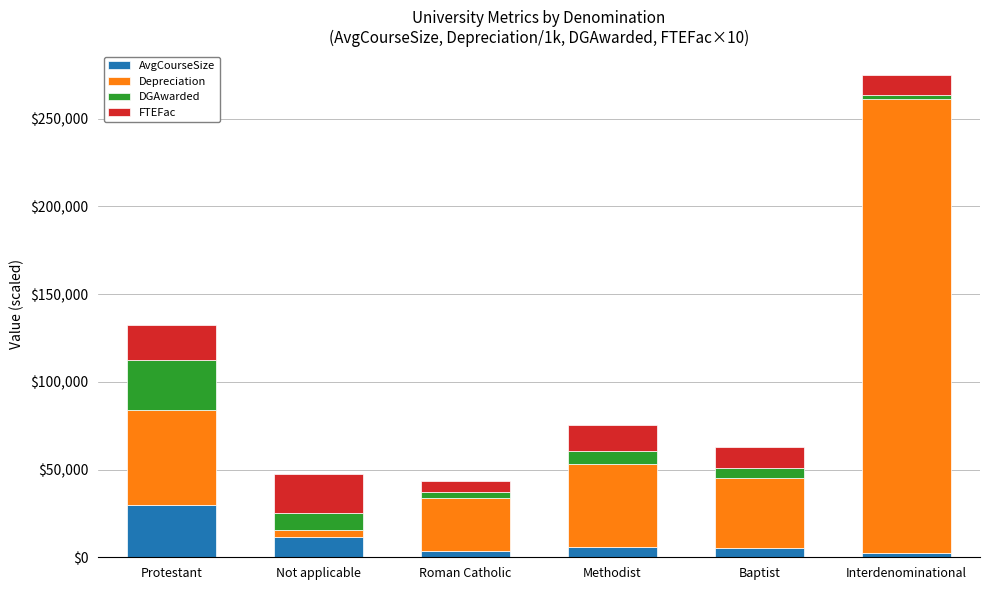

What is the sum of all AvgCourseSize values?

58675.3